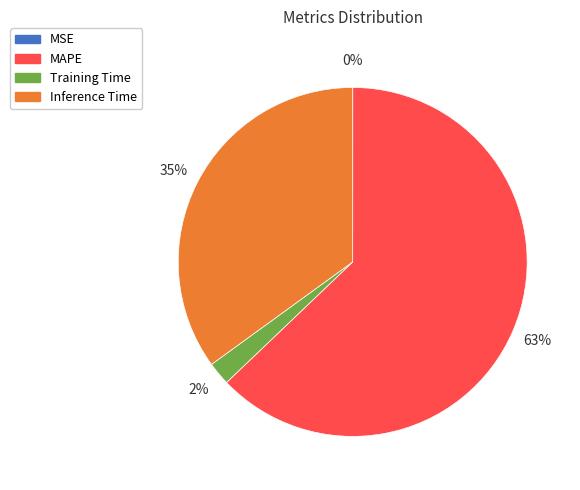

What percentage is the Training Time slice, to the nearest percent?

2%